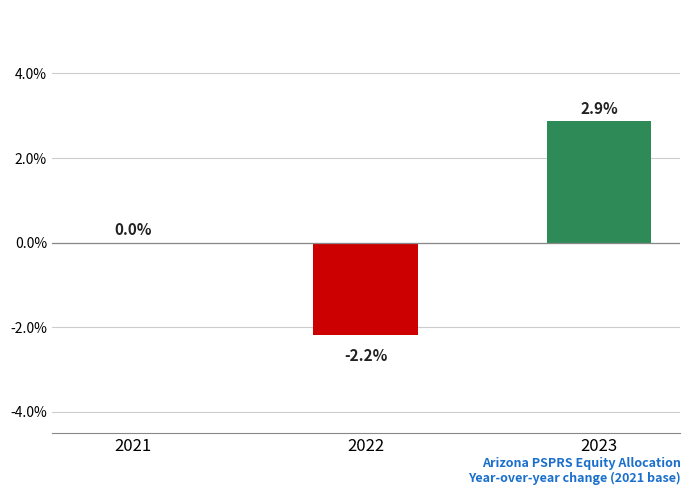

Does the chart contain stacked bars?

No